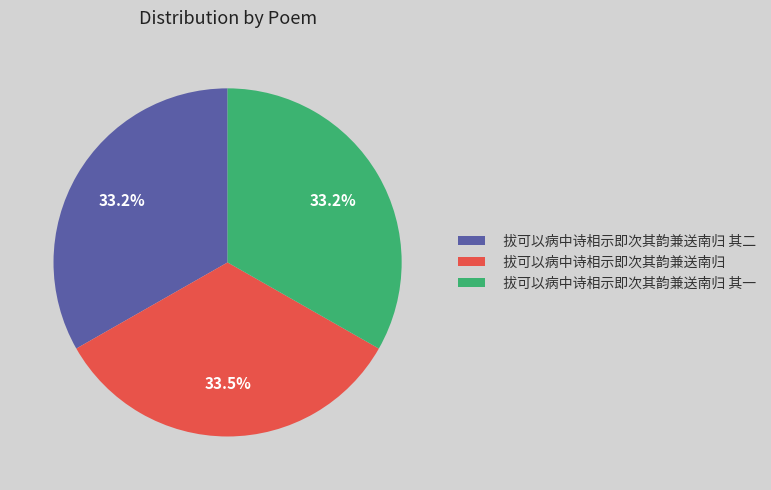

Is there any slice that represents more than half of the pie?

No